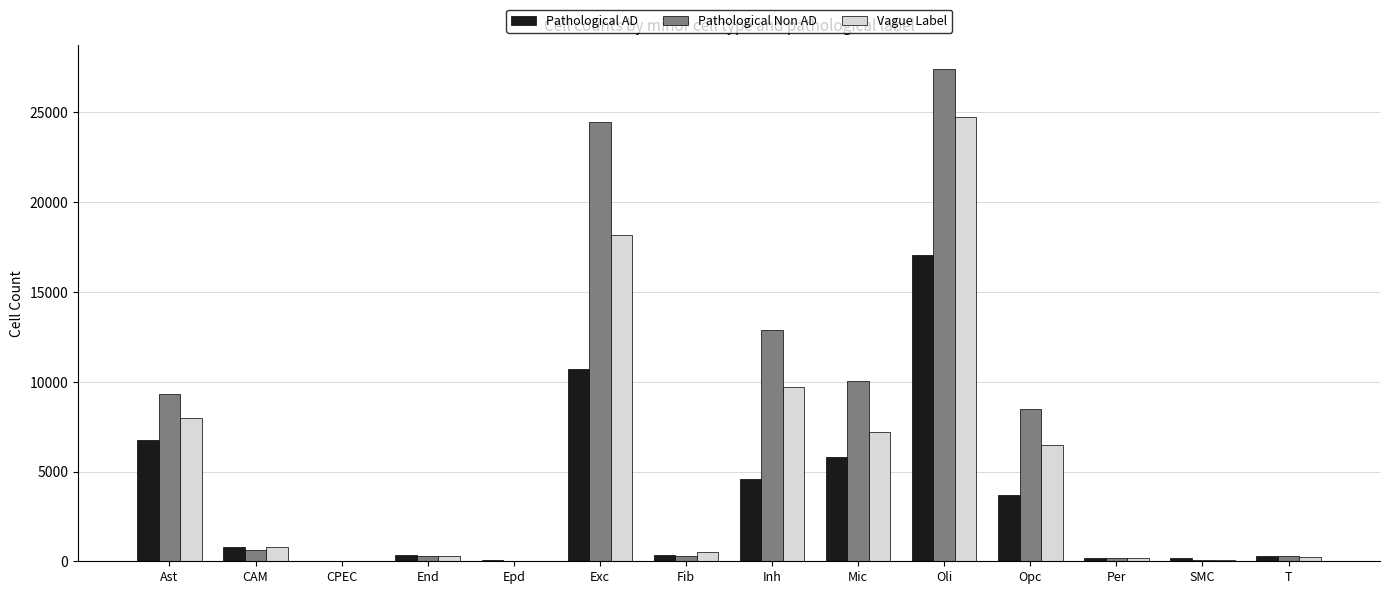

Is the value of Pathological AD at Ast greater than the value of Pathological Non AD at Exc?

No